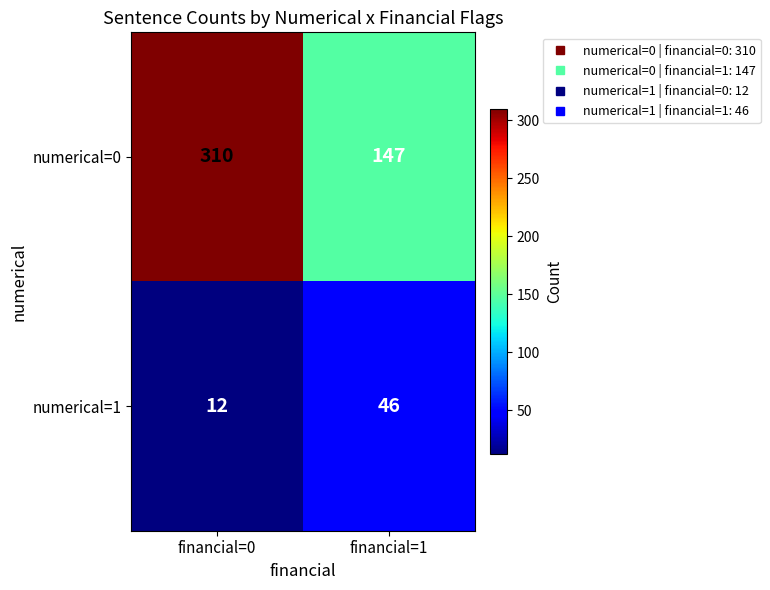

Reading left to right, what are all the values shown in this chart?

numerical=0: financial=0=310	financial=1=147
numerical=1: financial=0=12	financial=1=46